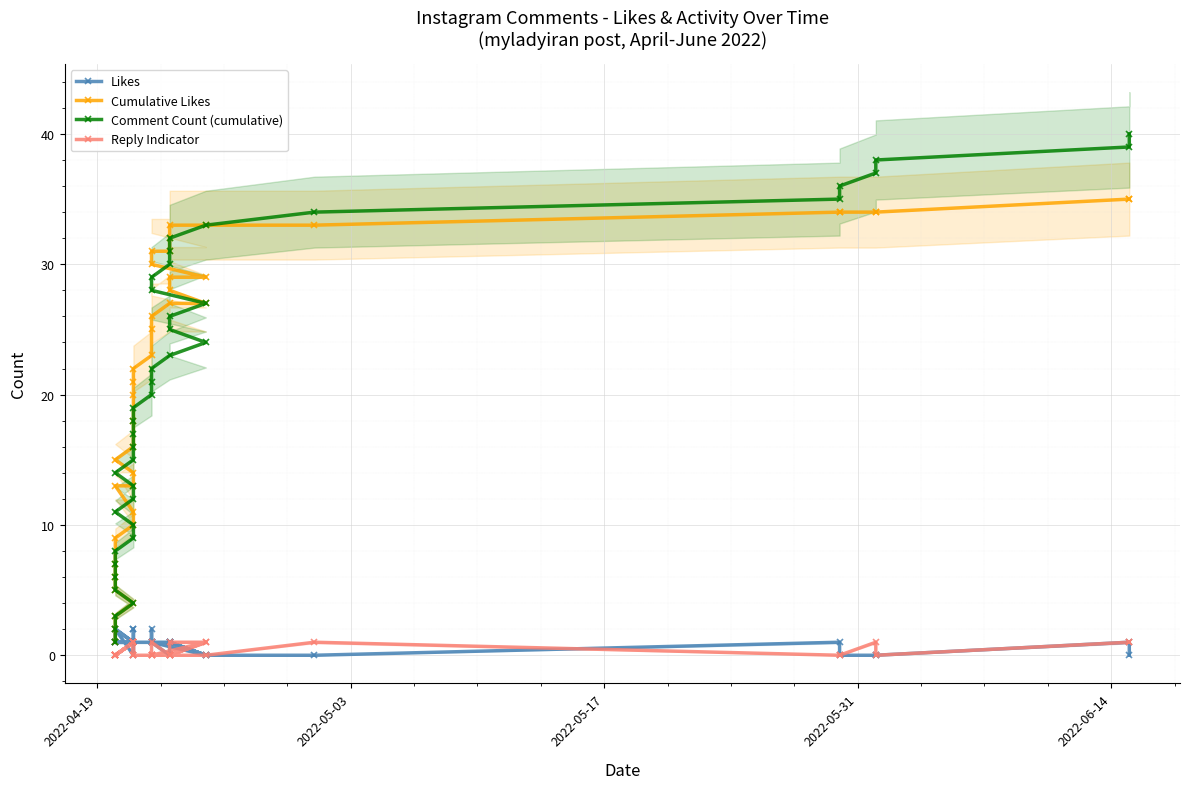

Reading right to left, extract all data points from this chart.

Likes: 0	1	0	0	0	1	0	0	1	1	0	1	1	0	1	1	0	1	1	2	1	1	1	2	2	1	1	1	0	2	1	1	2	1	1	1	1	1	1	1
Cumulative Likes: 35	35	34	34	34	34	33	33	33	32	31	31	30	29	29	28	27	27	26	25	23	22	21	20	18	16	15	14	13	13	11	10	9	7	6	5	4	3	2	1
Comment Count (cumulative): 40	39	38	37	36	35	34	33	32	31	30	29	28	27	26	25	24	23	22	21	20	19	18	17	16	15	14	13	12	11	10	9	8	7	6	5	4	3	2	1
Reply Indicator: 1	1	0	1	0	0	1	0	0	0	0	0	0	1	0	1	1	0	1	0	0	0	1	0	0	1	0	1	1	0	1	1	0	0	0	0	1	0	0	0